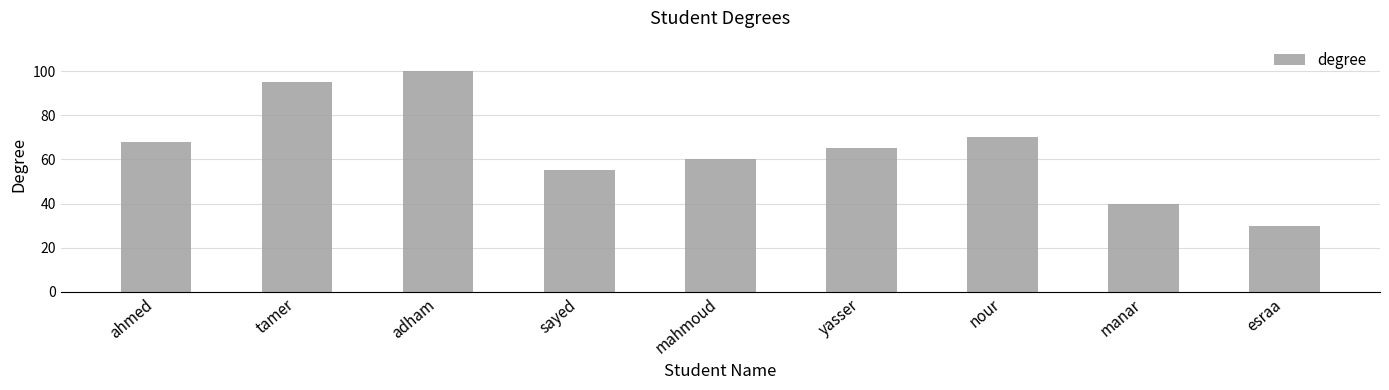

What is the label of the 9th bar from the right?

ahmed